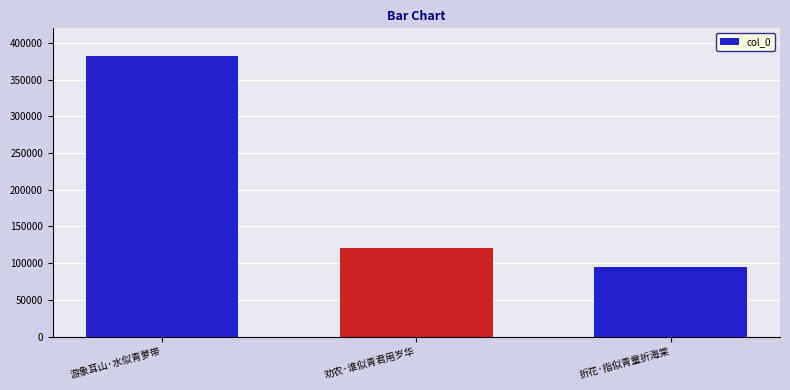

At which label is the value closest to 238403?

劝农·谁似青君用岁华